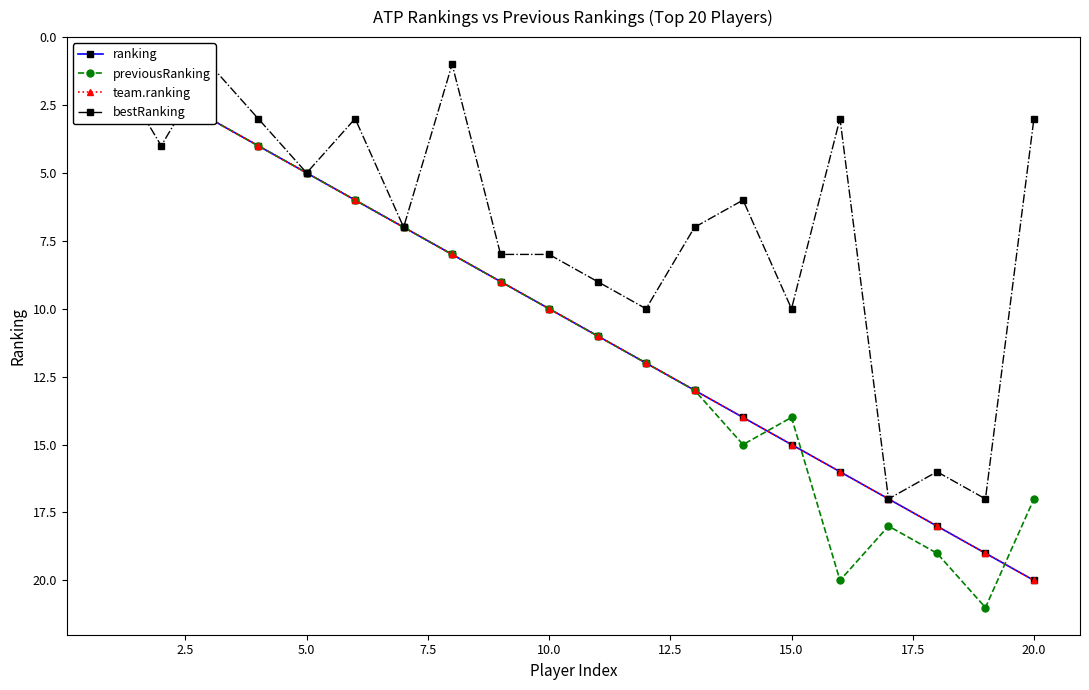

How many interior local valleys does the previousRanking series have?

2